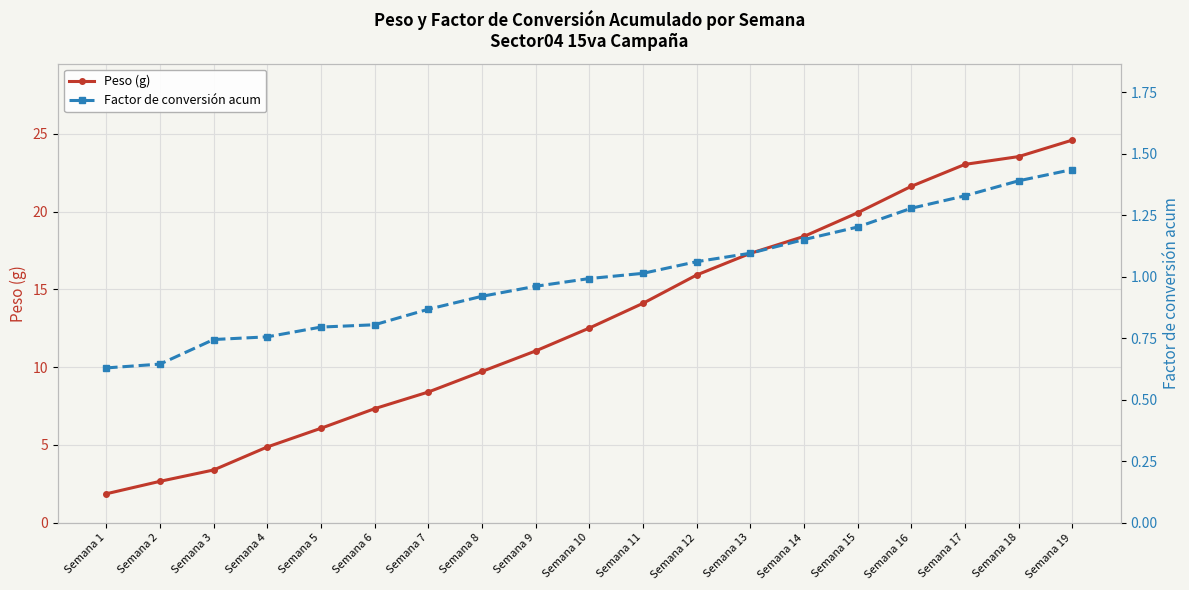

At which category is the sum across all series the highest?

Semana 19